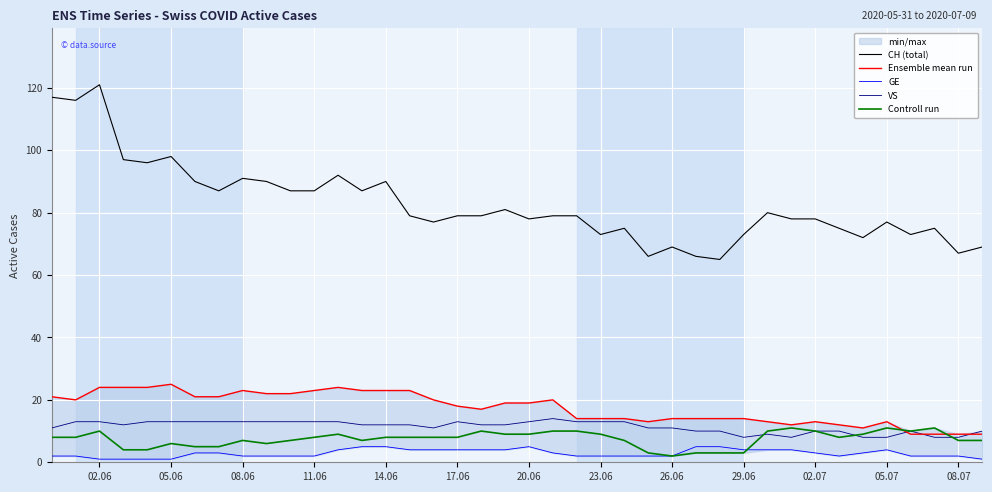

True or false: GE and VS cross at least once.

False